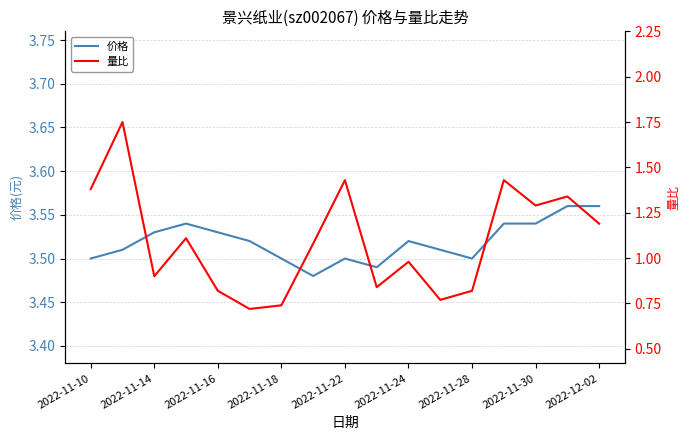

The value of 价格 at 2022-11-28 is 5.3. True or false?

False